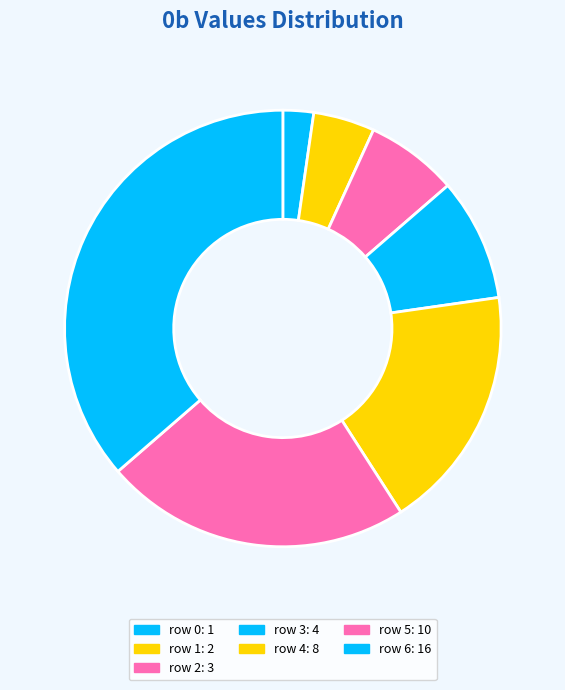

What is the ratio of the value at row 2 to the value at row 0?

3.0